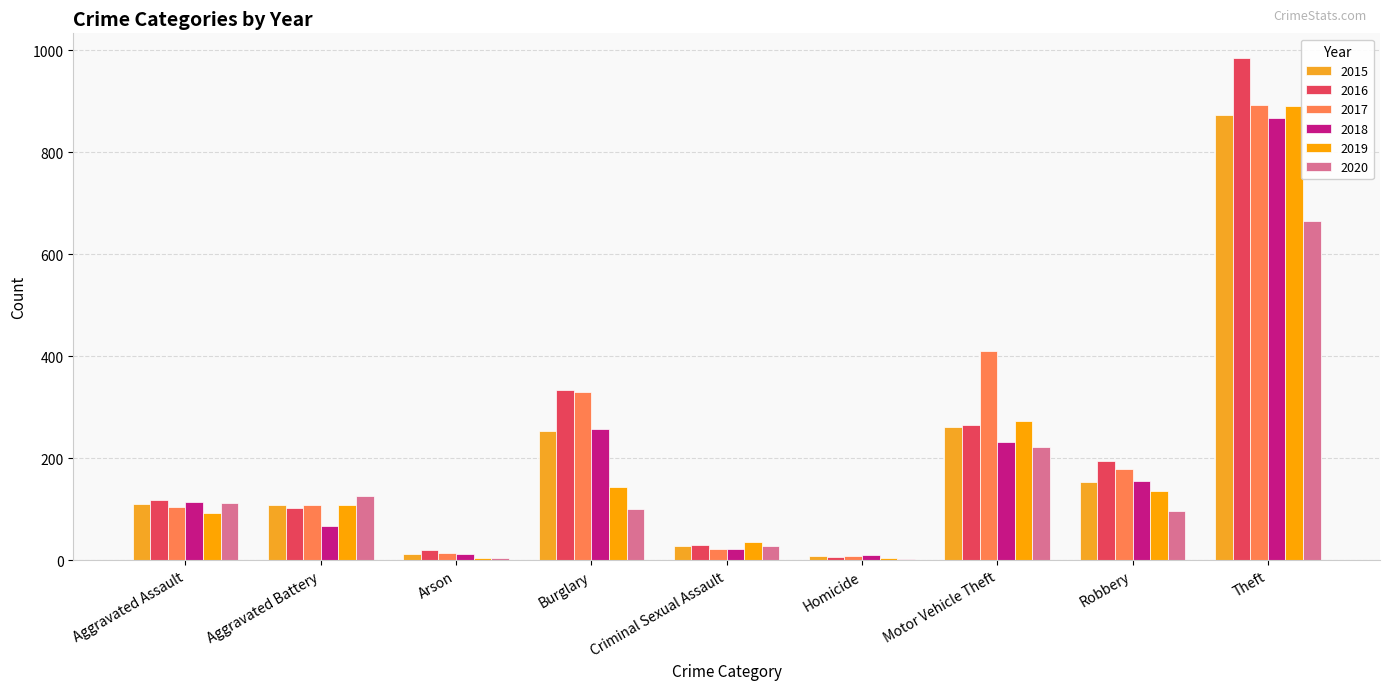

Rank the series by their maximum value, from highest to lowest.

2016, 2017, 2019, 2015, 2018, 2020